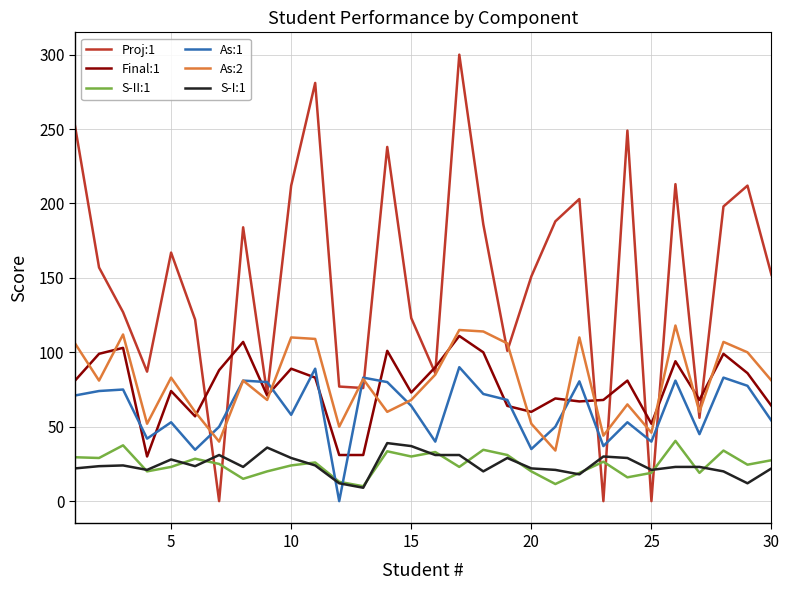

Which series has the largest range (max minus min)?

Proj:1